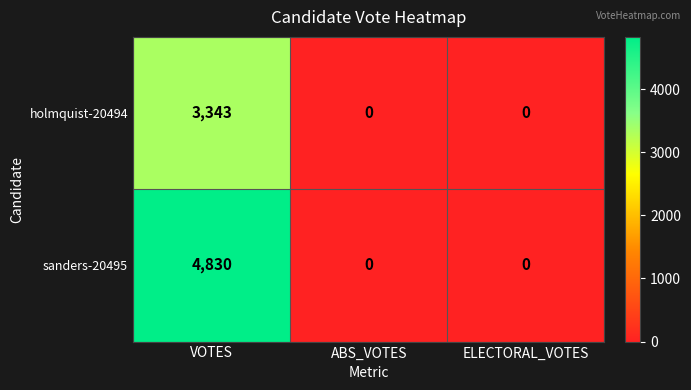

Reading left to right, what are all the values shown in this chart?

holmquist-20494: VOTES=3343	ABS_VOTES=0	ELECTORAL_VOTES=0
sanders-20495: VOTES=4830	ABS_VOTES=0	ELECTORAL_VOTES=0